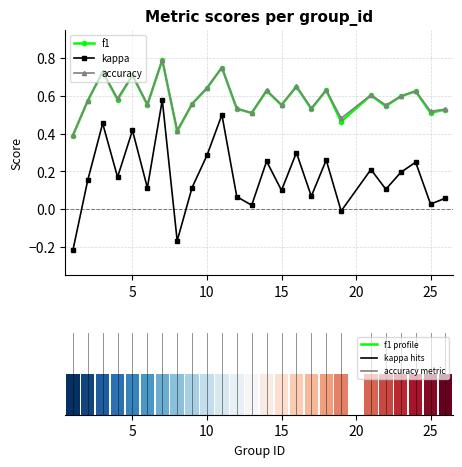

True or false: f1 and kappa intersect in this chart.

False